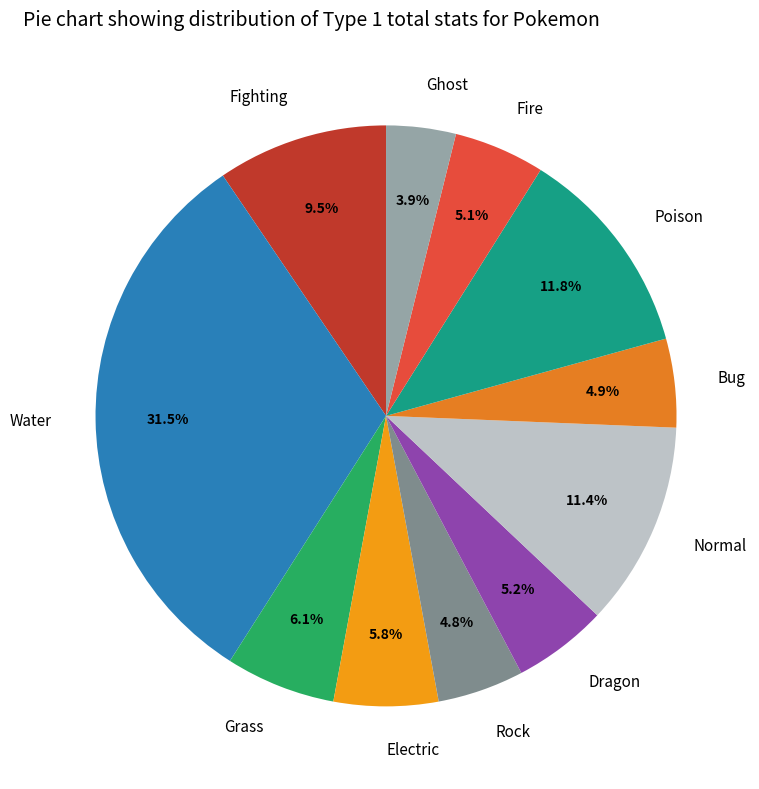

Between Normal and Water, which is larger?

Water